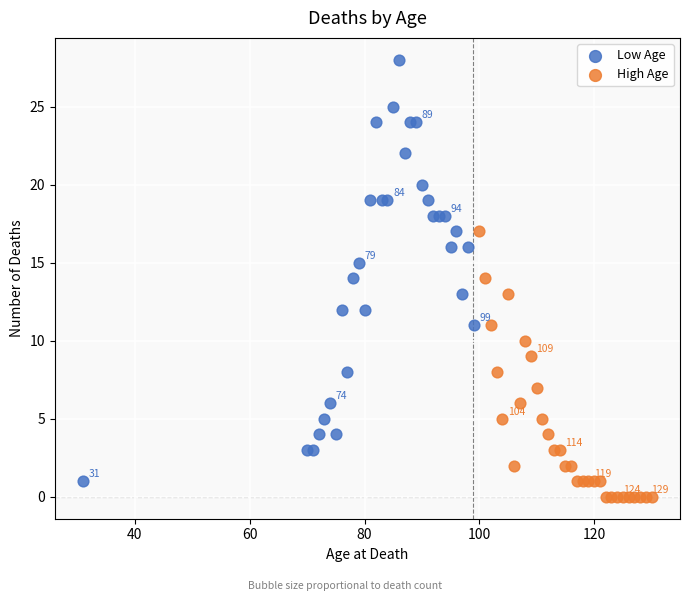

What are all the series names shown in the legend?

Low Age, High Age